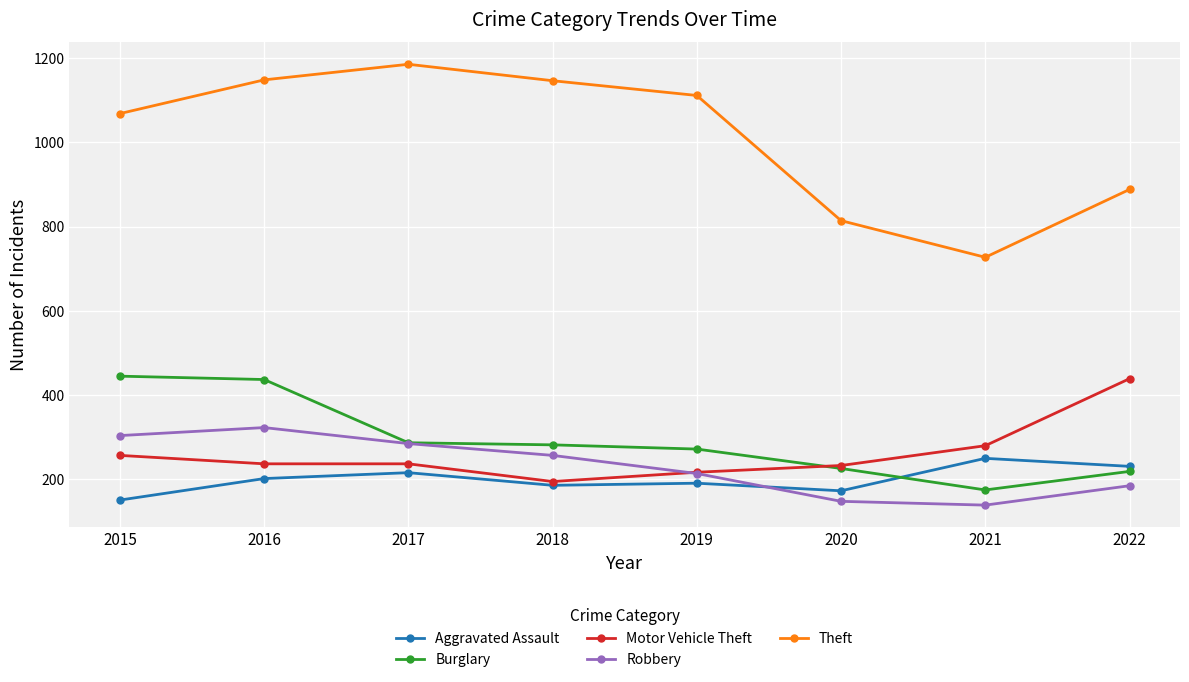

Which series has the largest total across all categories?

Theft